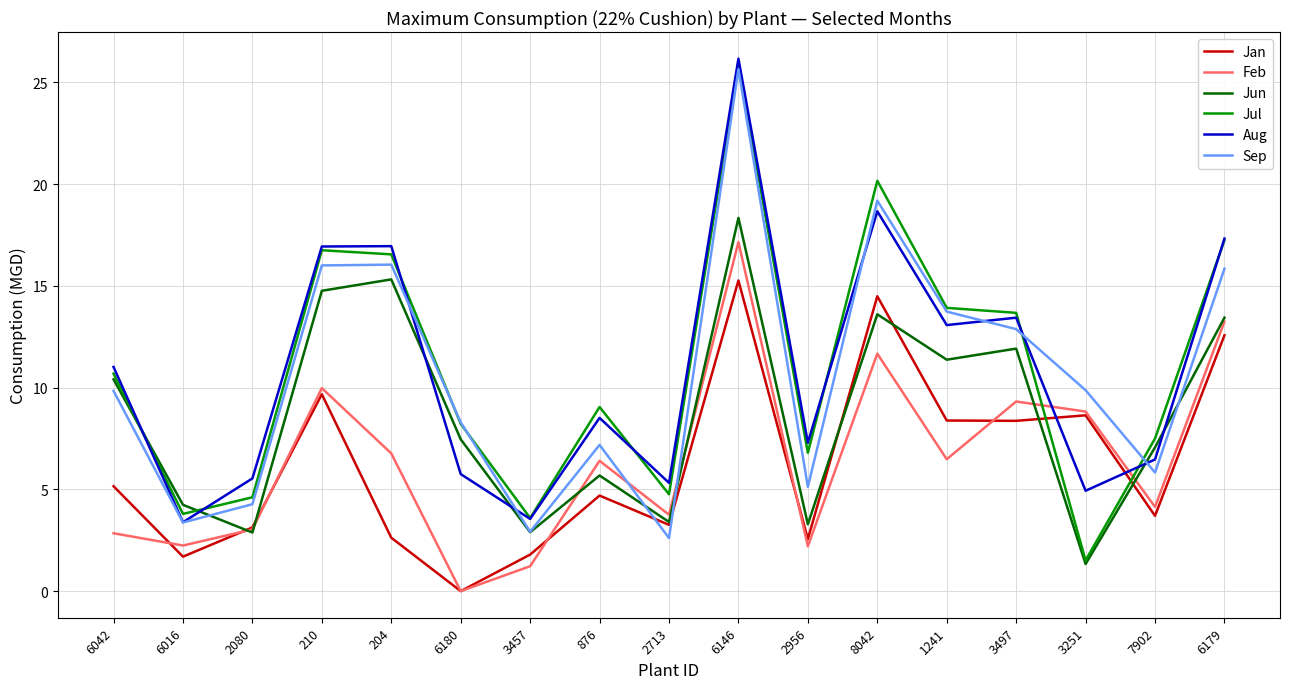

Is it true that Jan equals 0.0 at 6180?

True